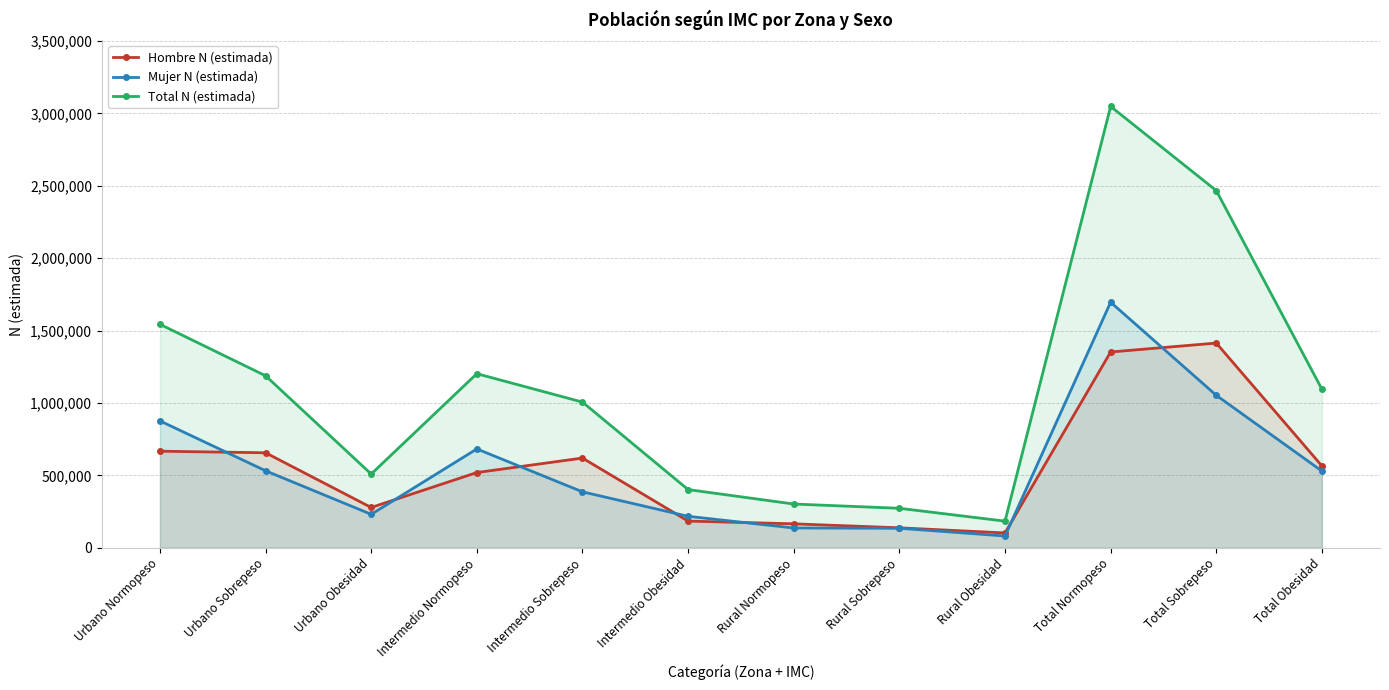

Which series has the largest range (max minus min)?

Total N (estimada)